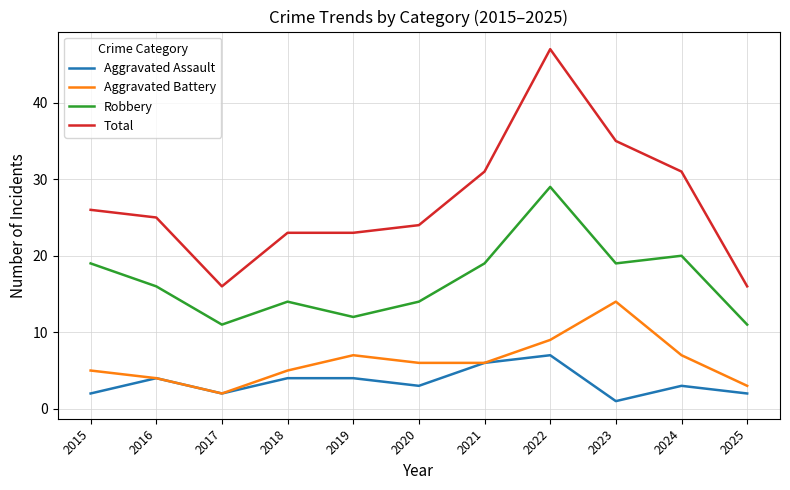

How many interior local valleys does the Aggravated Assault series have?

3